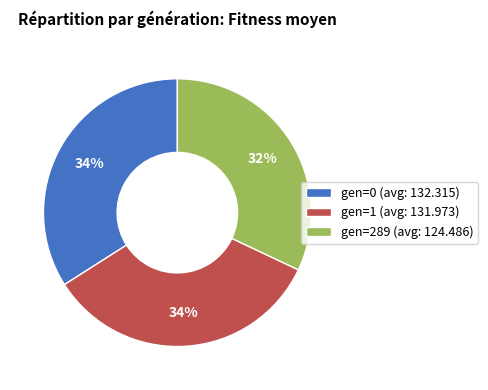

Does any single category account for the majority?

No